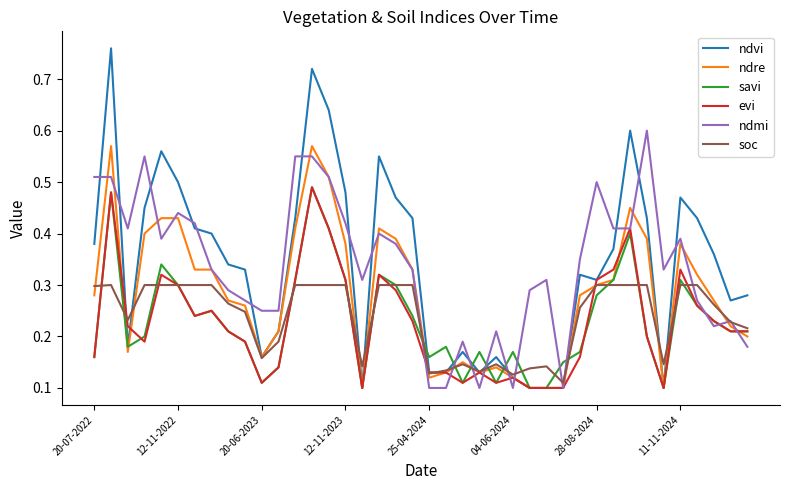

Which series has the largest range (max minus min)?

ndvi